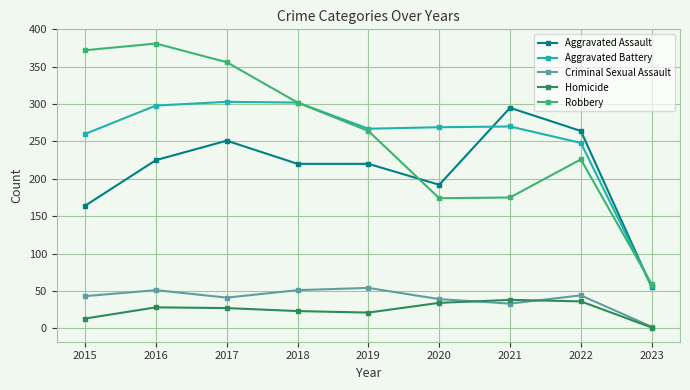

What is the minimum value shown in the chart?

1